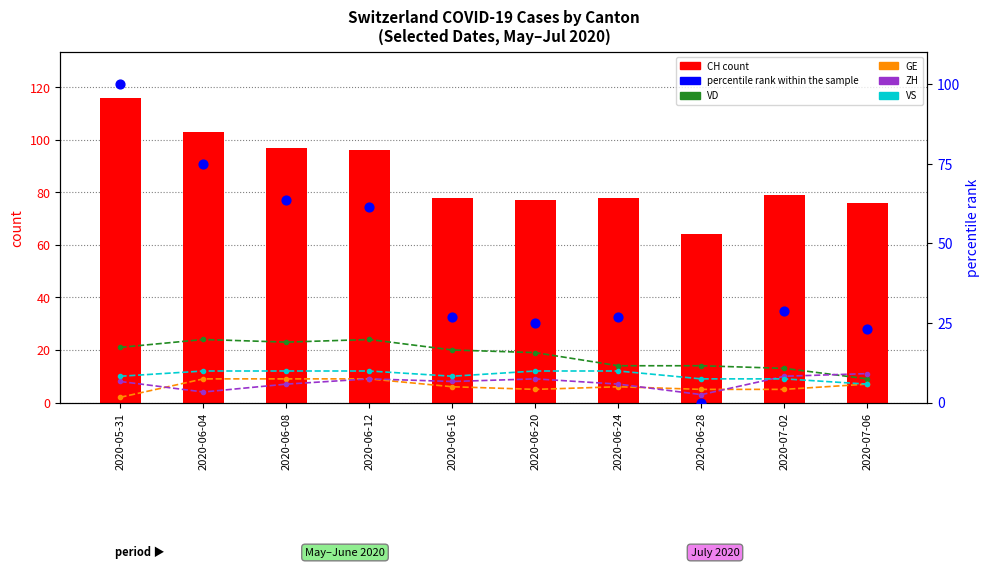

Which series has the largest total across all categories?

CH (count)